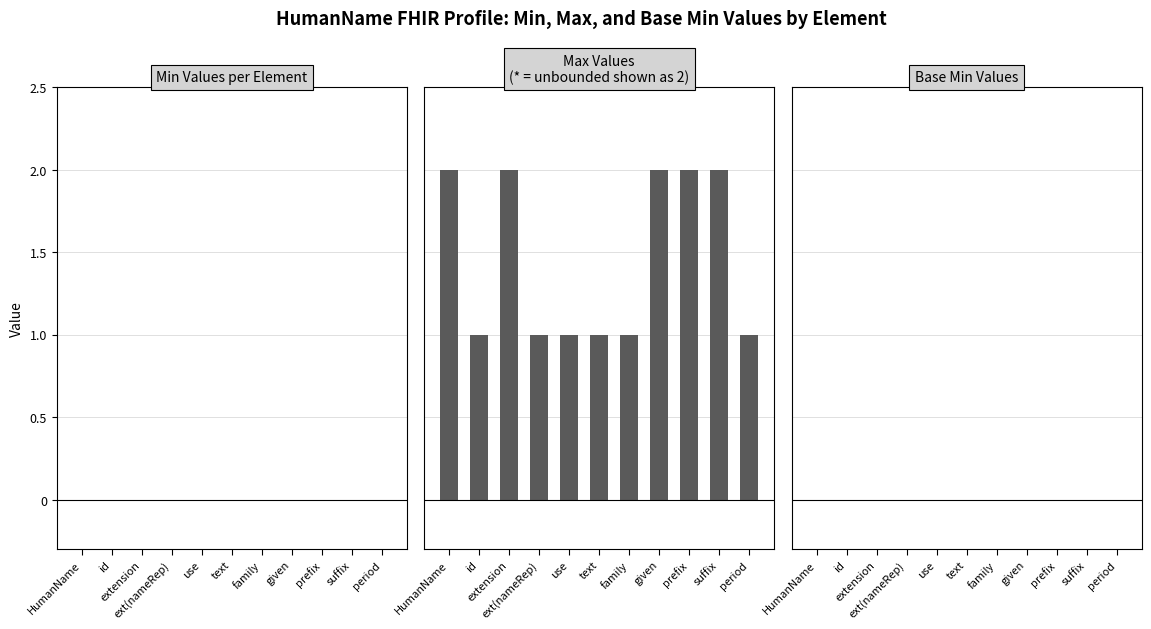

Are the bars horizontal?

No